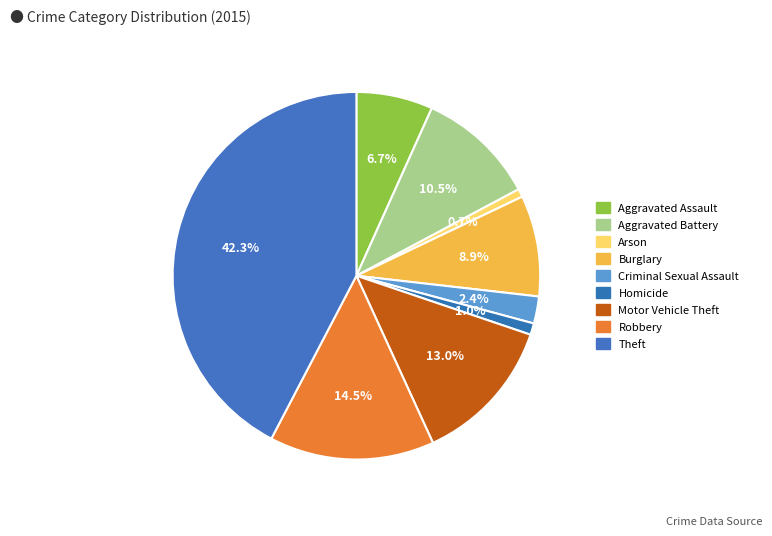

Which category has the biggest portion of the pie?

Theft